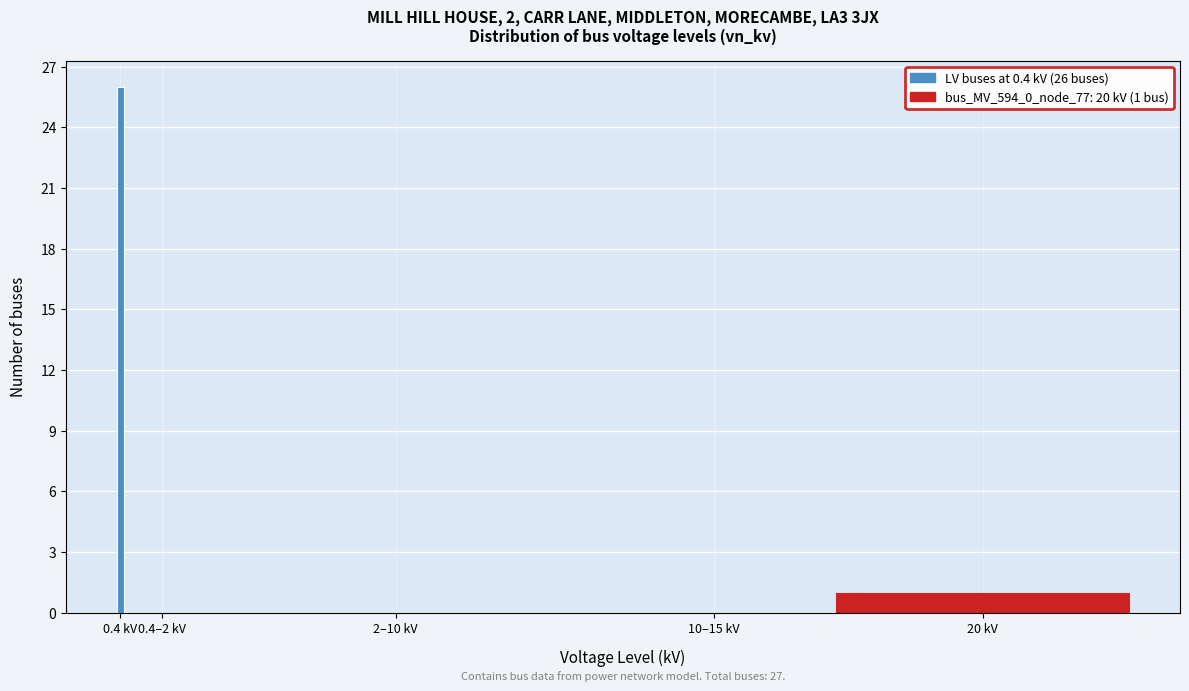

Reading left to right, transcribe all the data shown in this chart.

0.4 kV=26	0.4–2 kV=0	2–10 kV=0	10–15 kV=0	20 kV=1